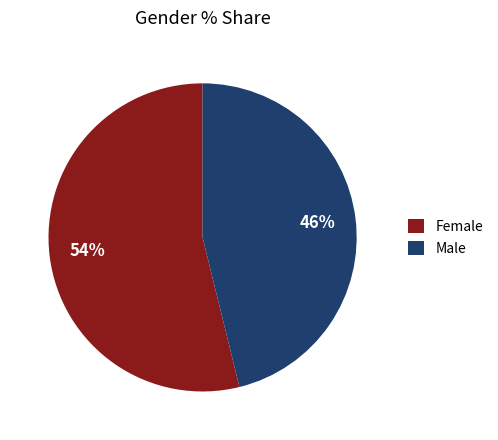

What percentage is the Female slice, to the nearest percent?

54%